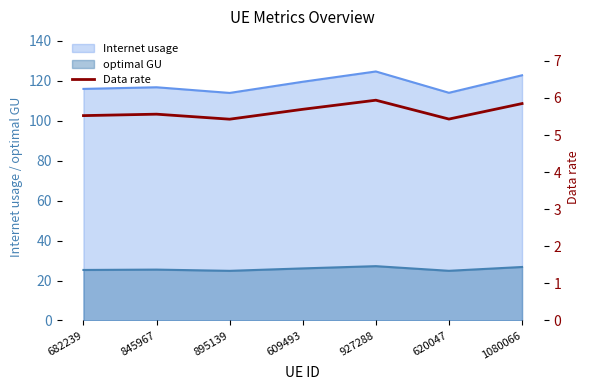

What is the highest value of the Internet usage series?

124.7